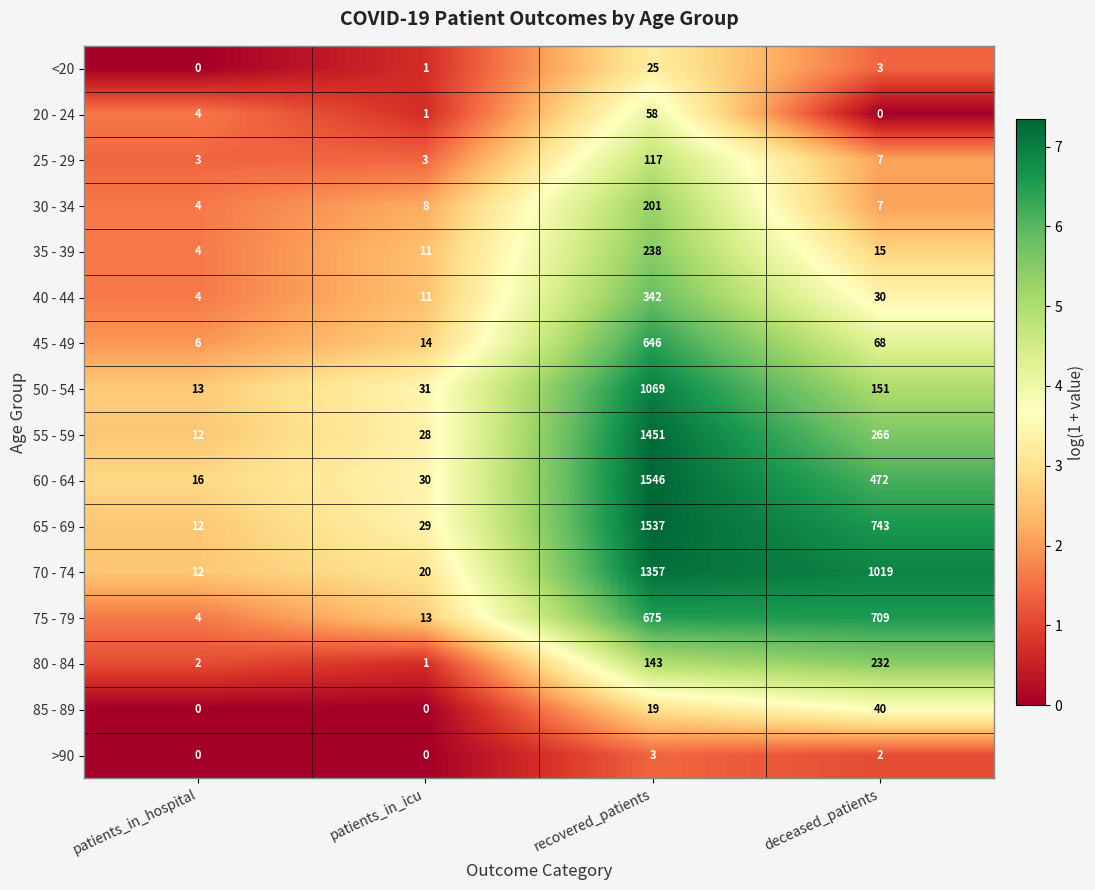

What is the total value across all series at recovered_patients?

9427